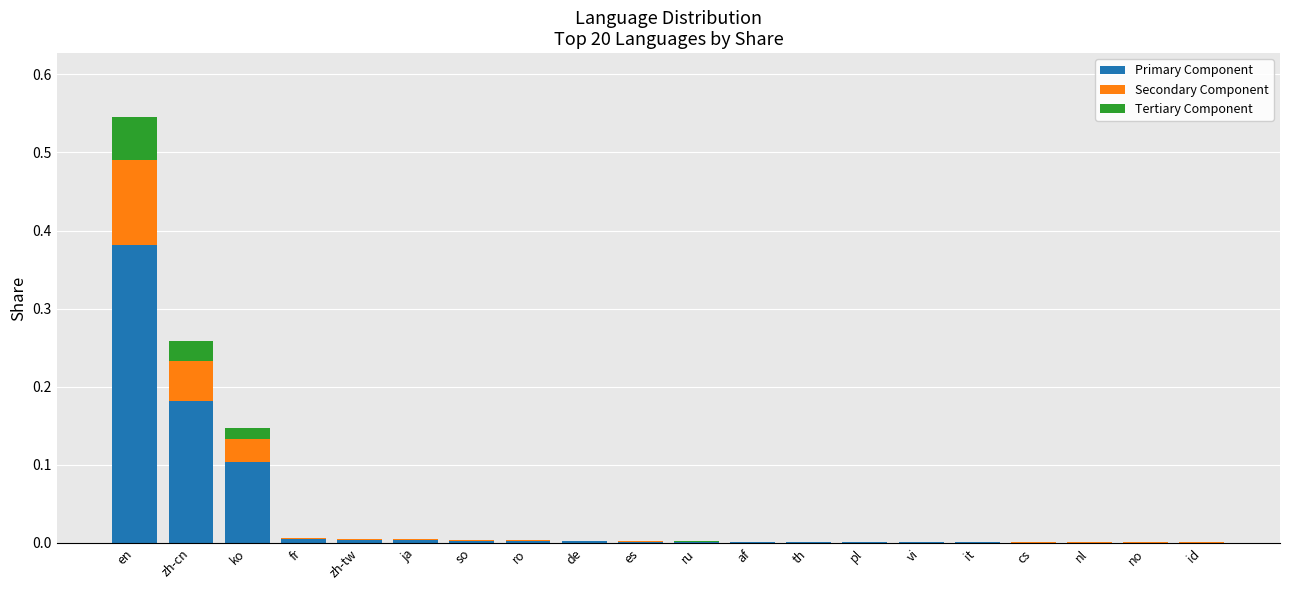

The Primary Component series shows 0.0 at id. True or false?

True